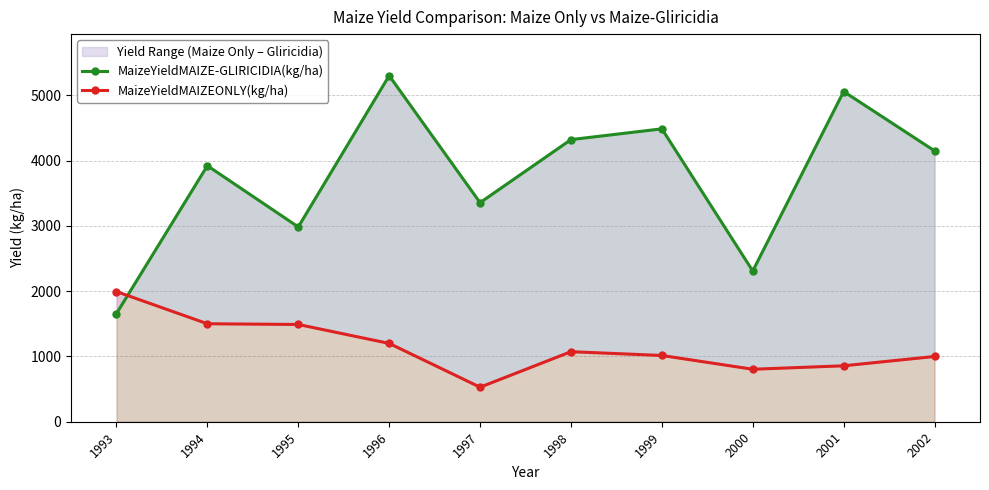

Rank the series at 1995 from lowest to highest value.

MaizeYieldMAIZEONLY(kg/ha), MaizeYieldMAIZE-GLIRICIDIA(kg/ha)